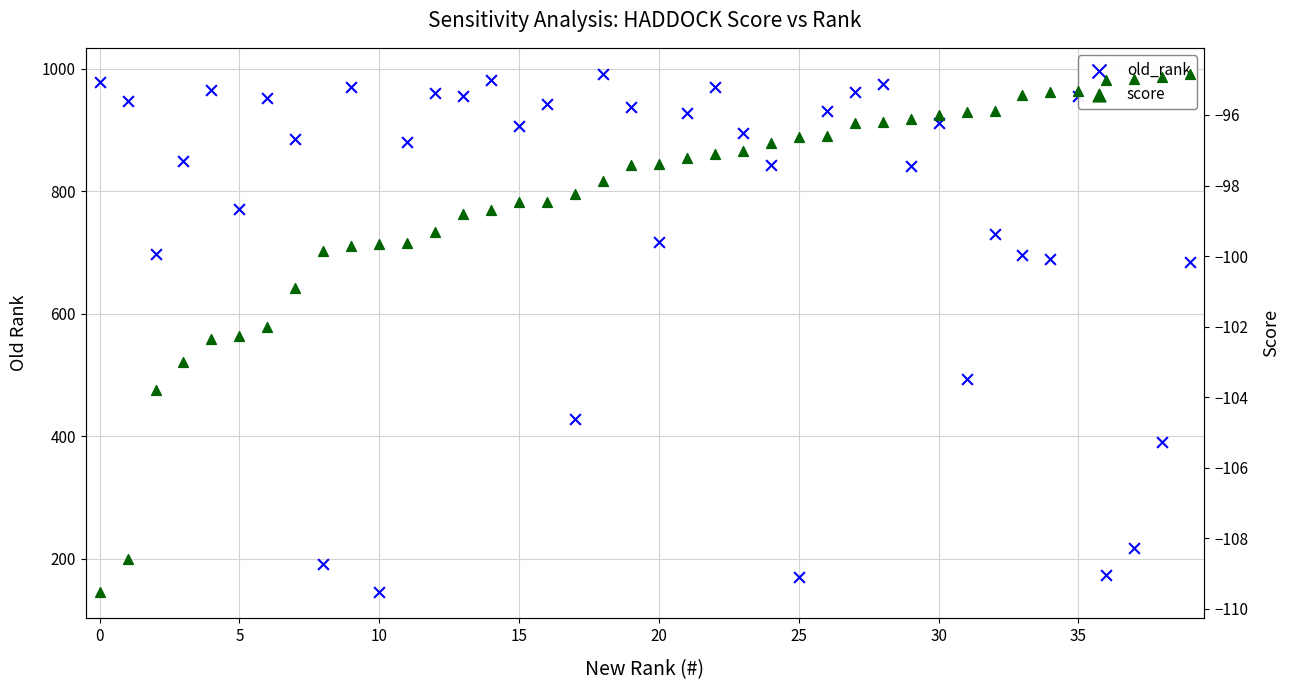

Which series reaches the maximum Y coordinate?

old_rank